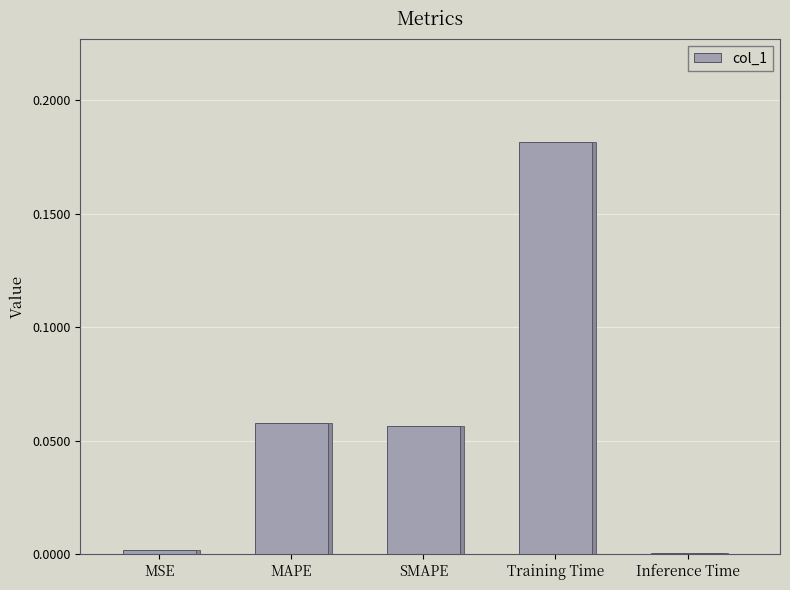

What is the value of the 4th bar from the left?

0.2